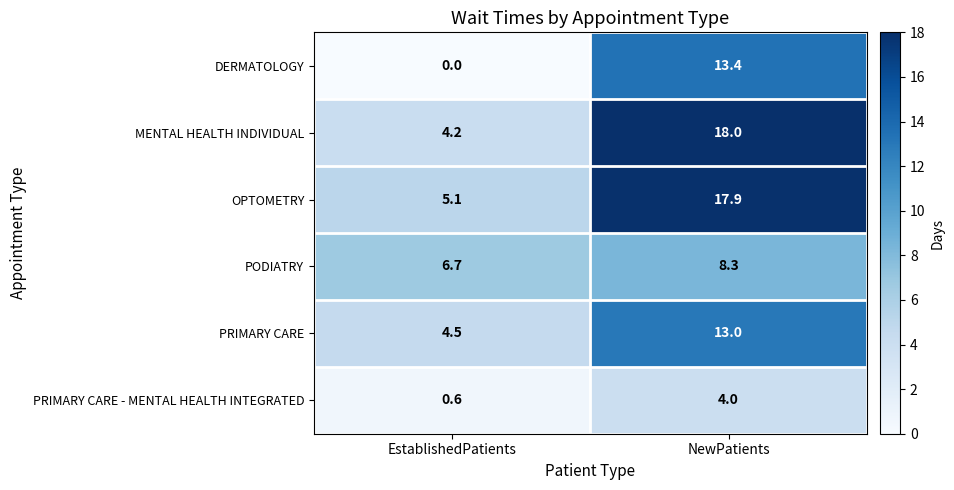

Which series has the widest spread of values?

MENTAL HEALTH INDIVIDUAL